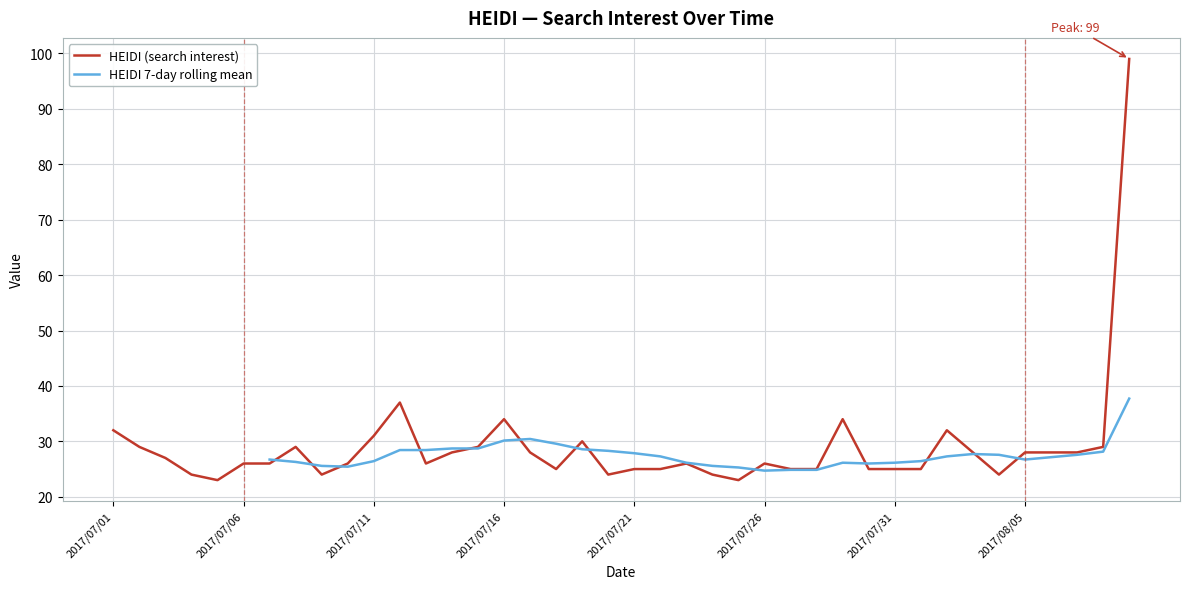

What position from the right is 2017/07/29?

12